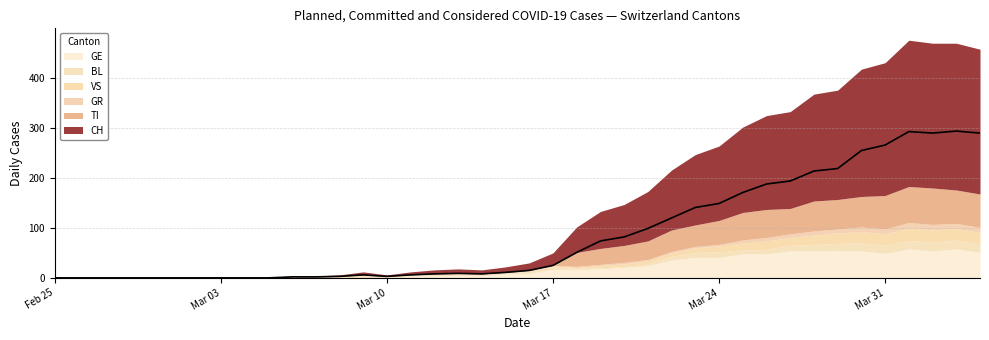

List the series in order of their peak value, highest first.

CH, TI, GE, VS, BL, GR